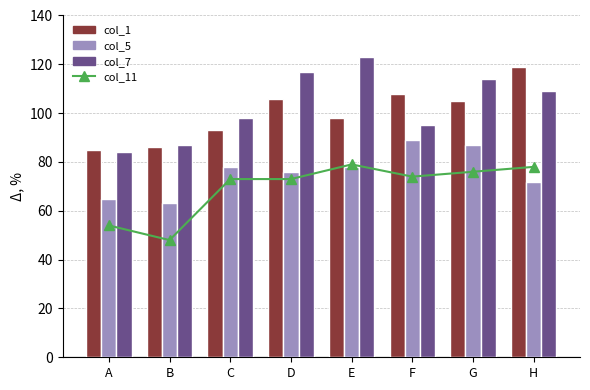

How many data points in col_7 are above 109?

3